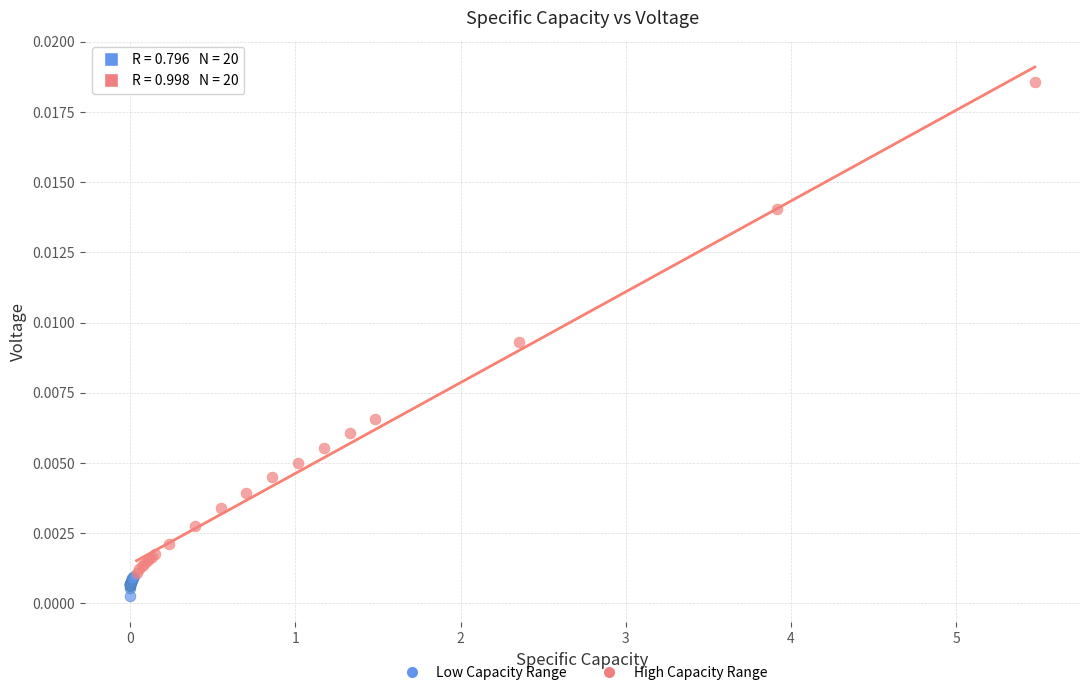

What are all the series names shown in the legend?

Low Capacity Range, High Capacity Range